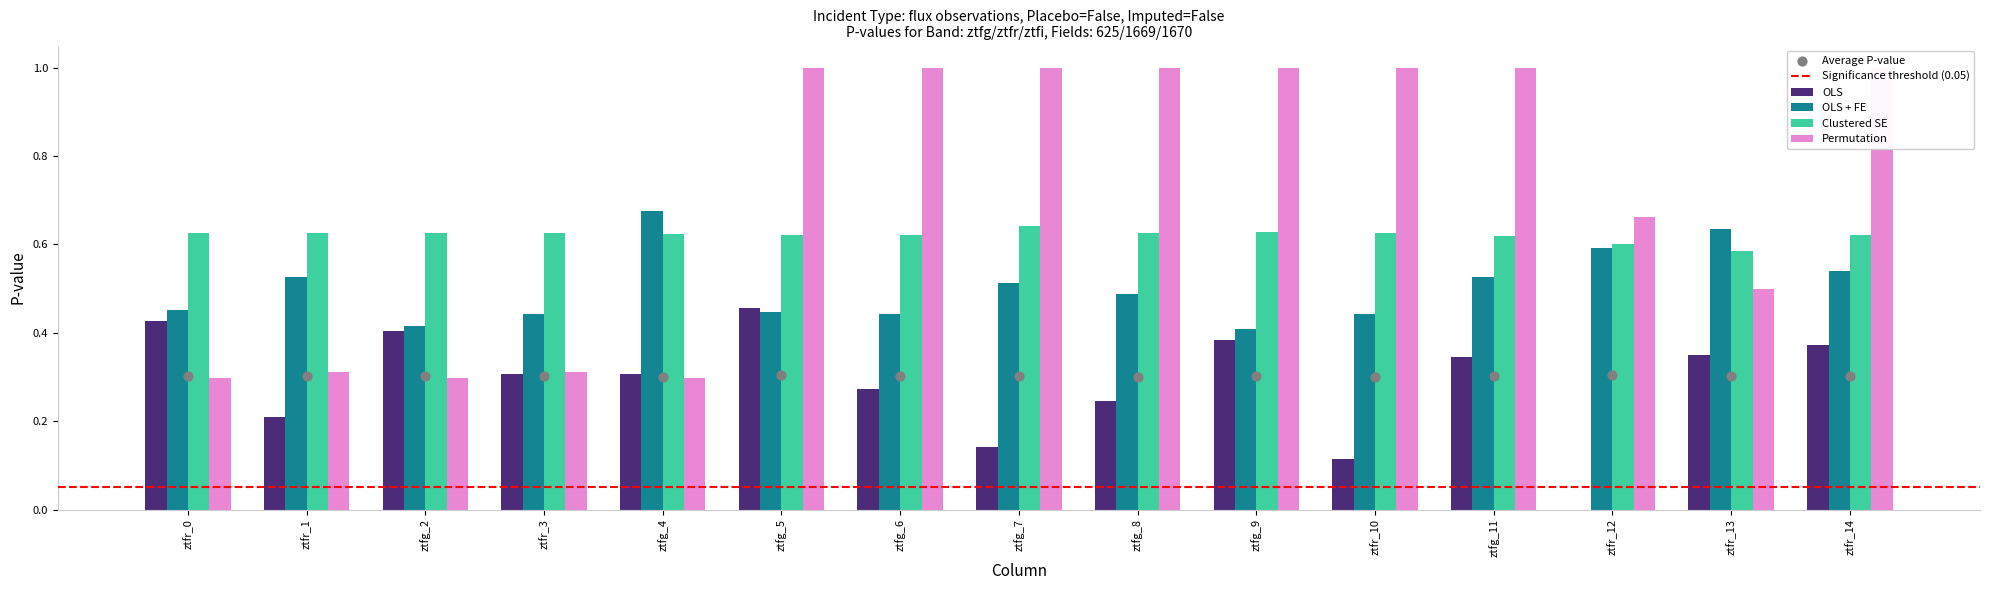

Is the value of OLS + FE at ztfg_11 greater than the value of Clustered SE at ztfr_0?

No